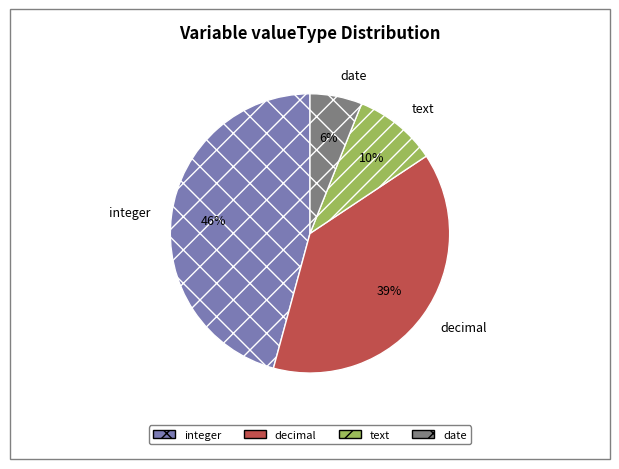

Is there a majority slice in this chart?

No